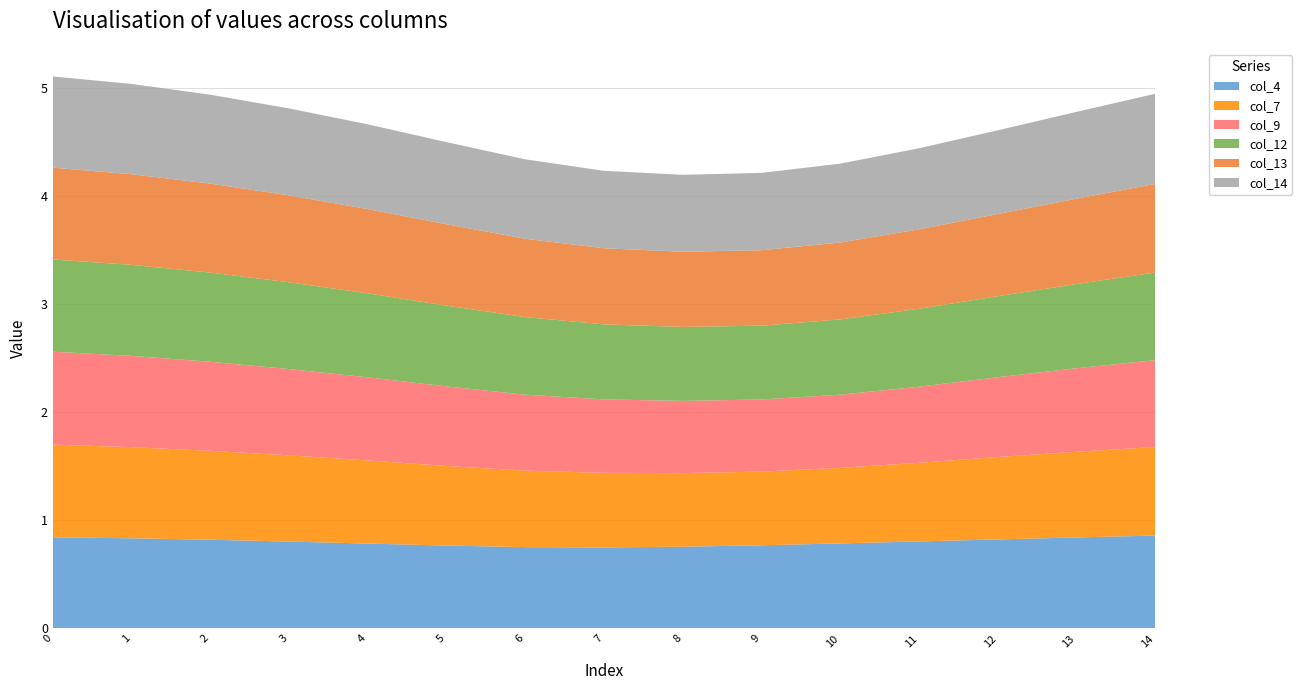

Reading right to left, transcribe all the data shown in this chart.

col_4: 14=0.9	13=0.8	12=0.8	11=0.8	10=0.8	9=0.8	8=0.8	7=0.7	6=0.8	5=0.8	4=0.8	3=0.8	2=0.8	1=0.8	0=0.8
col_7: 14=0.8	13=0.8	12=0.8	11=0.7	10=0.7	9=0.7	8=0.7	7=0.7	6=0.7	5=0.7	4=0.8	3=0.8	2=0.8	1=0.8	0=0.9
col_9: 14=0.8	13=0.8	12=0.7	11=0.7	10=0.7	9=0.7	8=0.7	7=0.7	6=0.7	5=0.7	4=0.8	3=0.8	2=0.8	1=0.8	0=0.9
col_12: 14=0.8	13=0.8	12=0.7	11=0.7	10=0.7	9=0.7	8=0.7	7=0.7	6=0.7	5=0.7	4=0.8	3=0.8	2=0.8	1=0.8	0=0.9
col_13: 14=0.8	13=0.8	12=0.8	11=0.7	10=0.7	9=0.7	8=0.7	7=0.7	6=0.7	5=0.8	4=0.8	3=0.8	2=0.8	1=0.8	0=0.8
col_14: 14=0.8	13=0.8	12=0.8	11=0.8	10=0.7	9=0.7	8=0.7	7=0.7	6=0.7	5=0.8	4=0.8	3=0.8	2=0.8	1=0.8	0=0.8